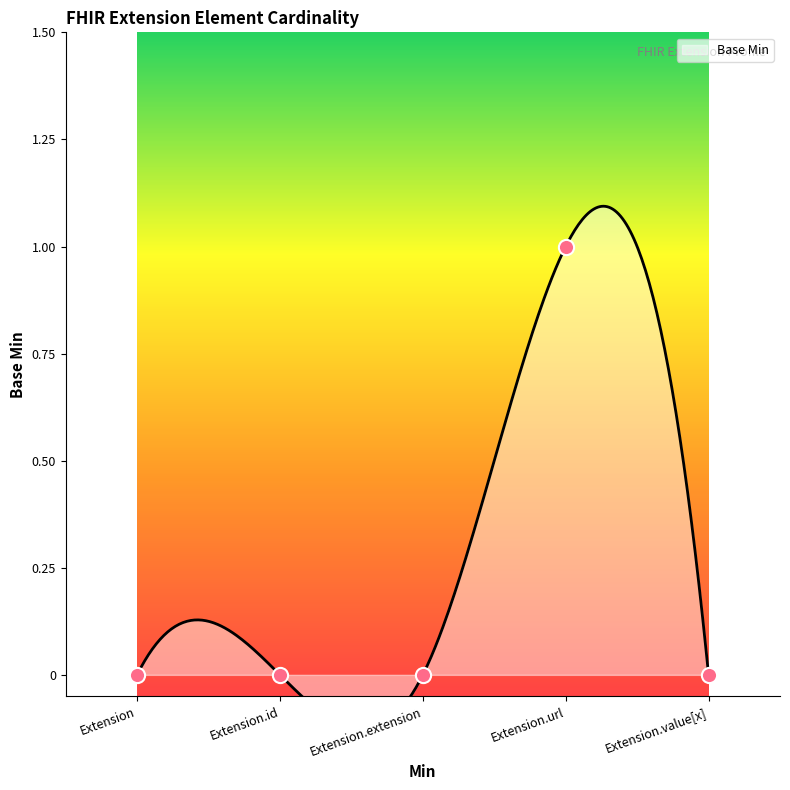

Between Extension.id and Extension, which is larger?

Extension.id